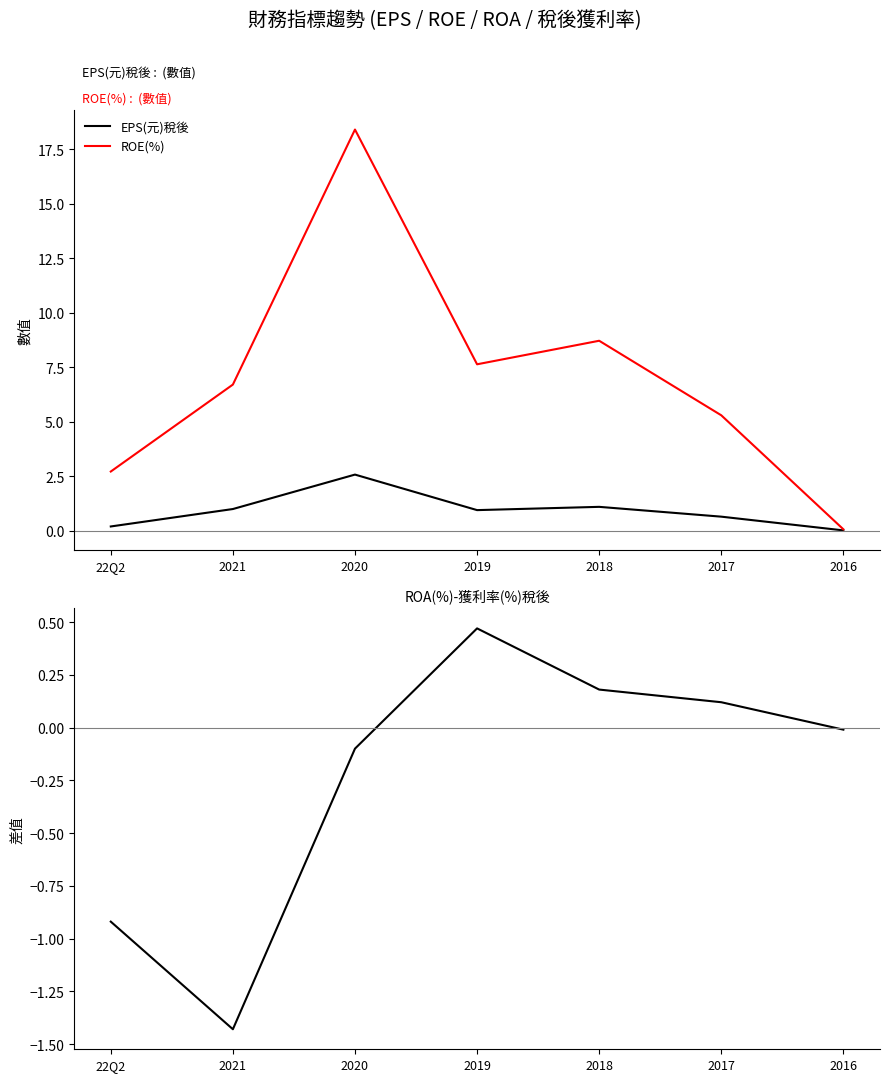

The ROE(%) series shows 6.7 at 2021. True or false?

True